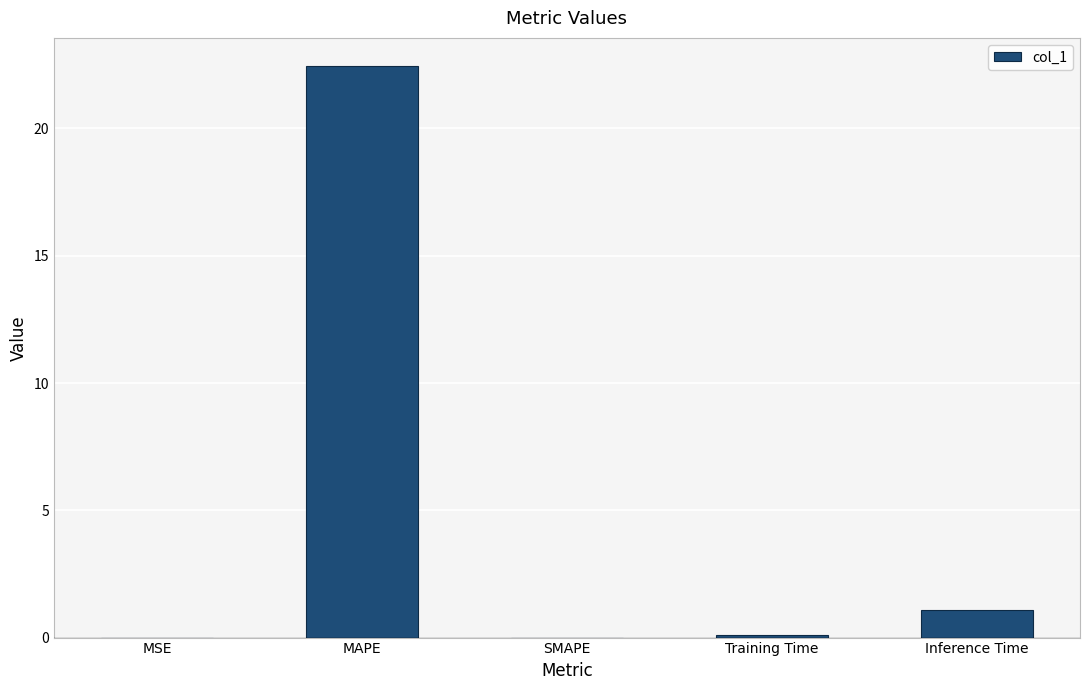

Are the bars horizontal?

No